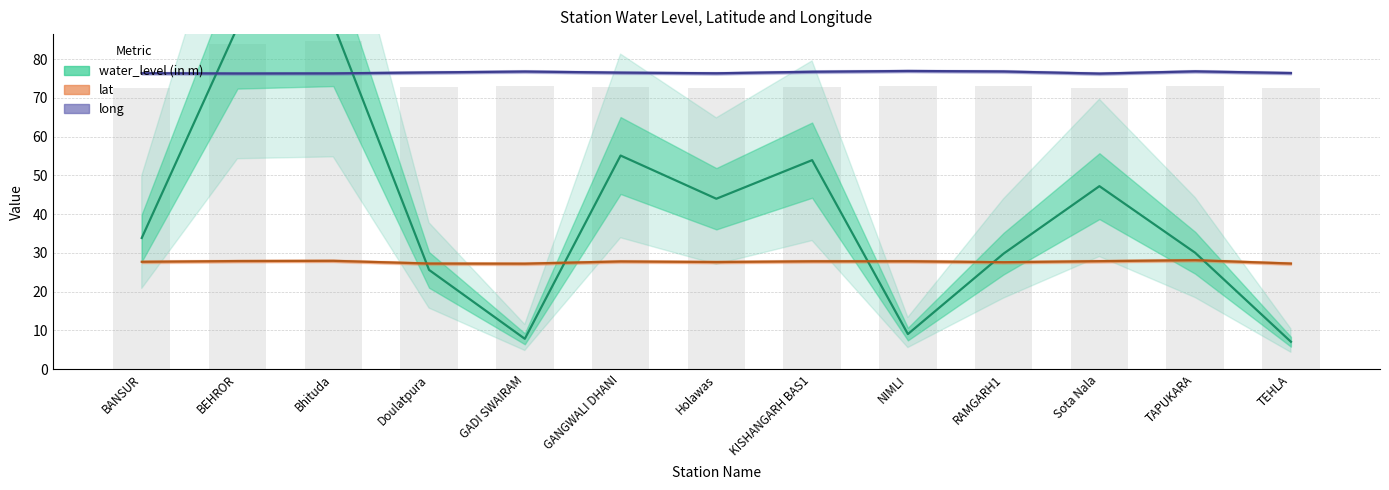

Which series has the largest range (max minus min)?

water_level (in m)